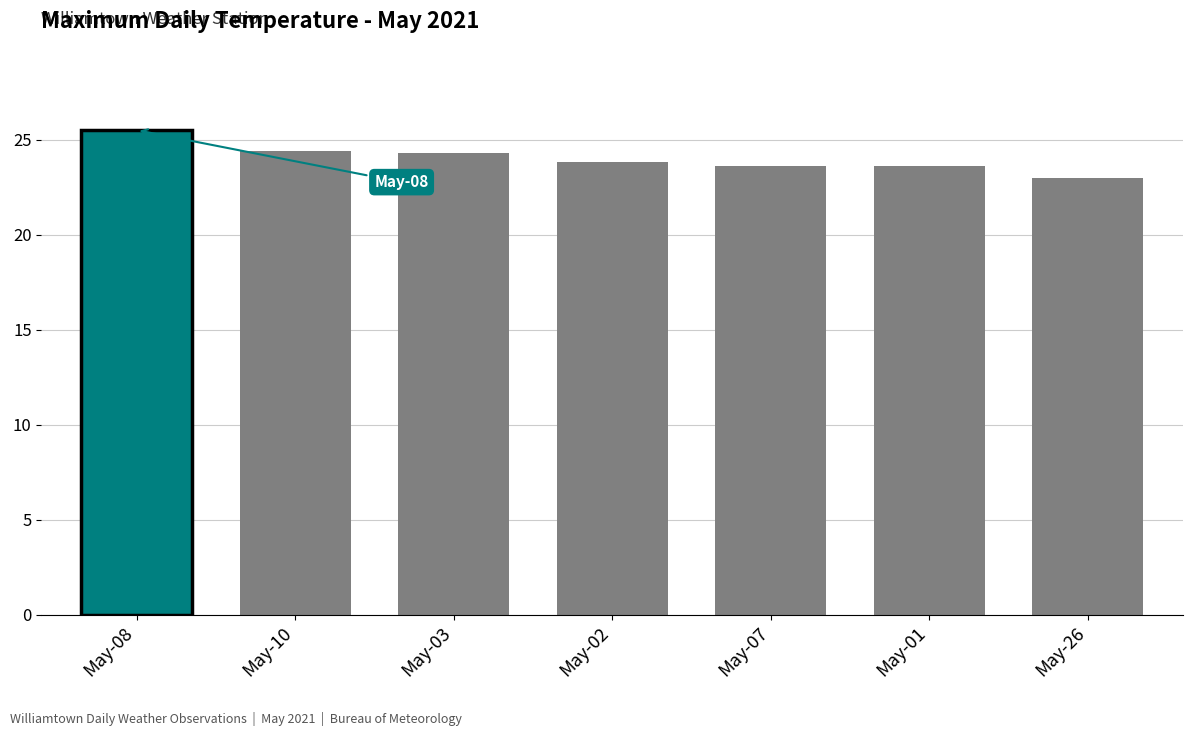

What is the maximum value shown in the chart?

25.5